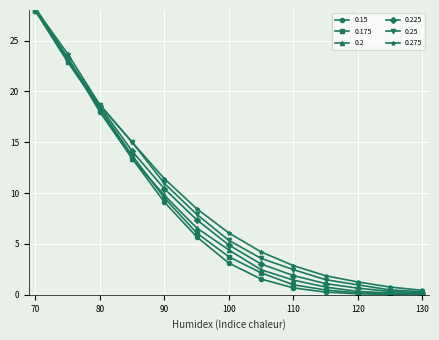

True or false: 0.225 has more than 2 interior local peaks.

False